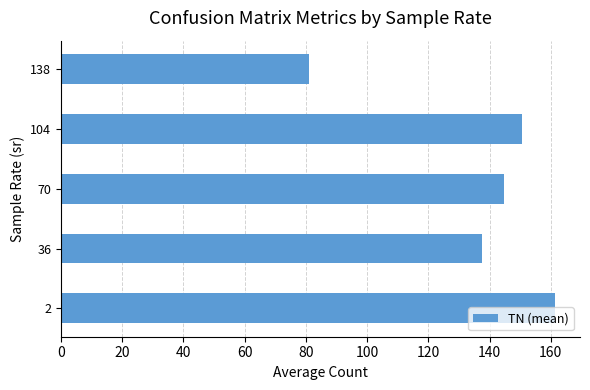

What is the change in value from 2 to 70?

-16.7